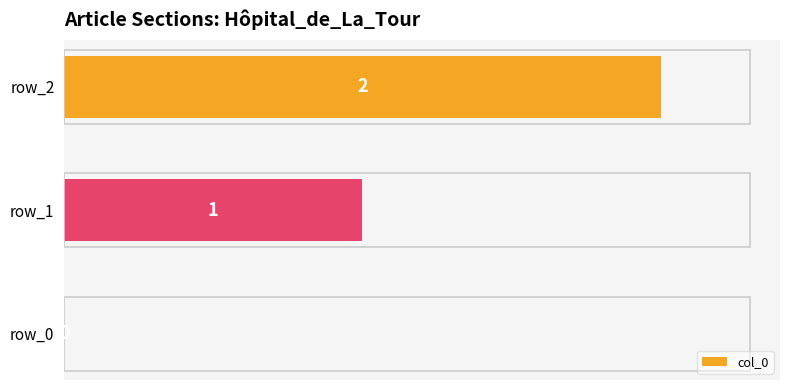

Are the bars horizontal?

Yes